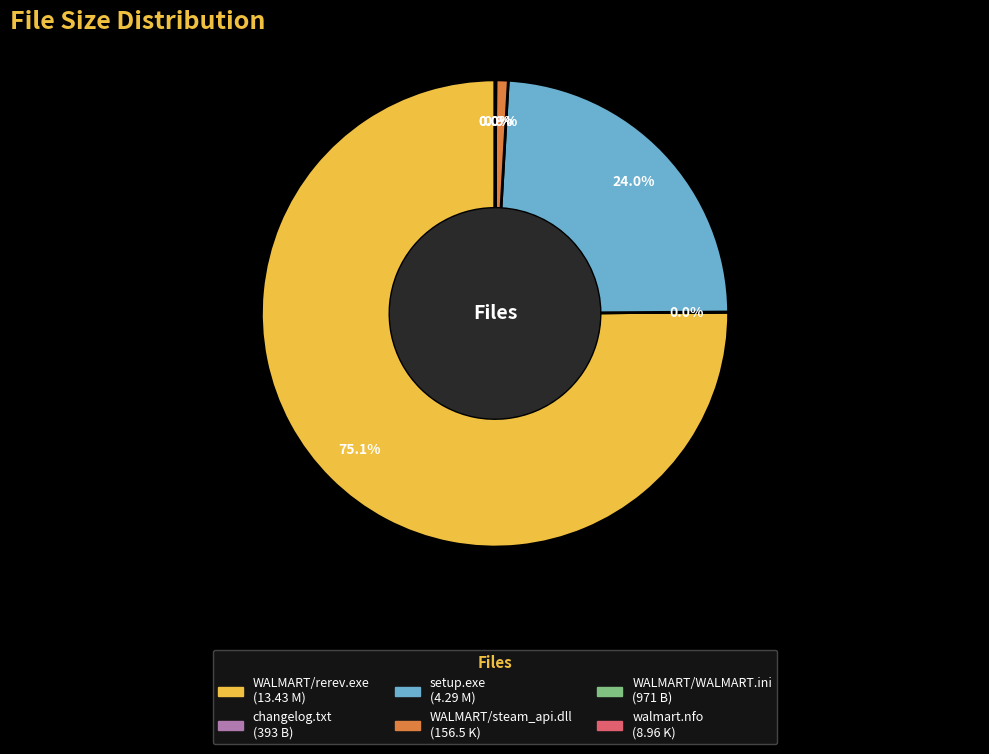

What percentage is NOT represented by setup.exe?

76.0%